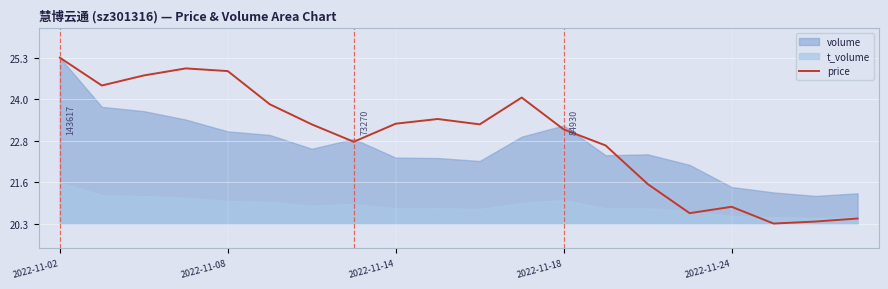

At which label does price reach its peak?

2022-11-02